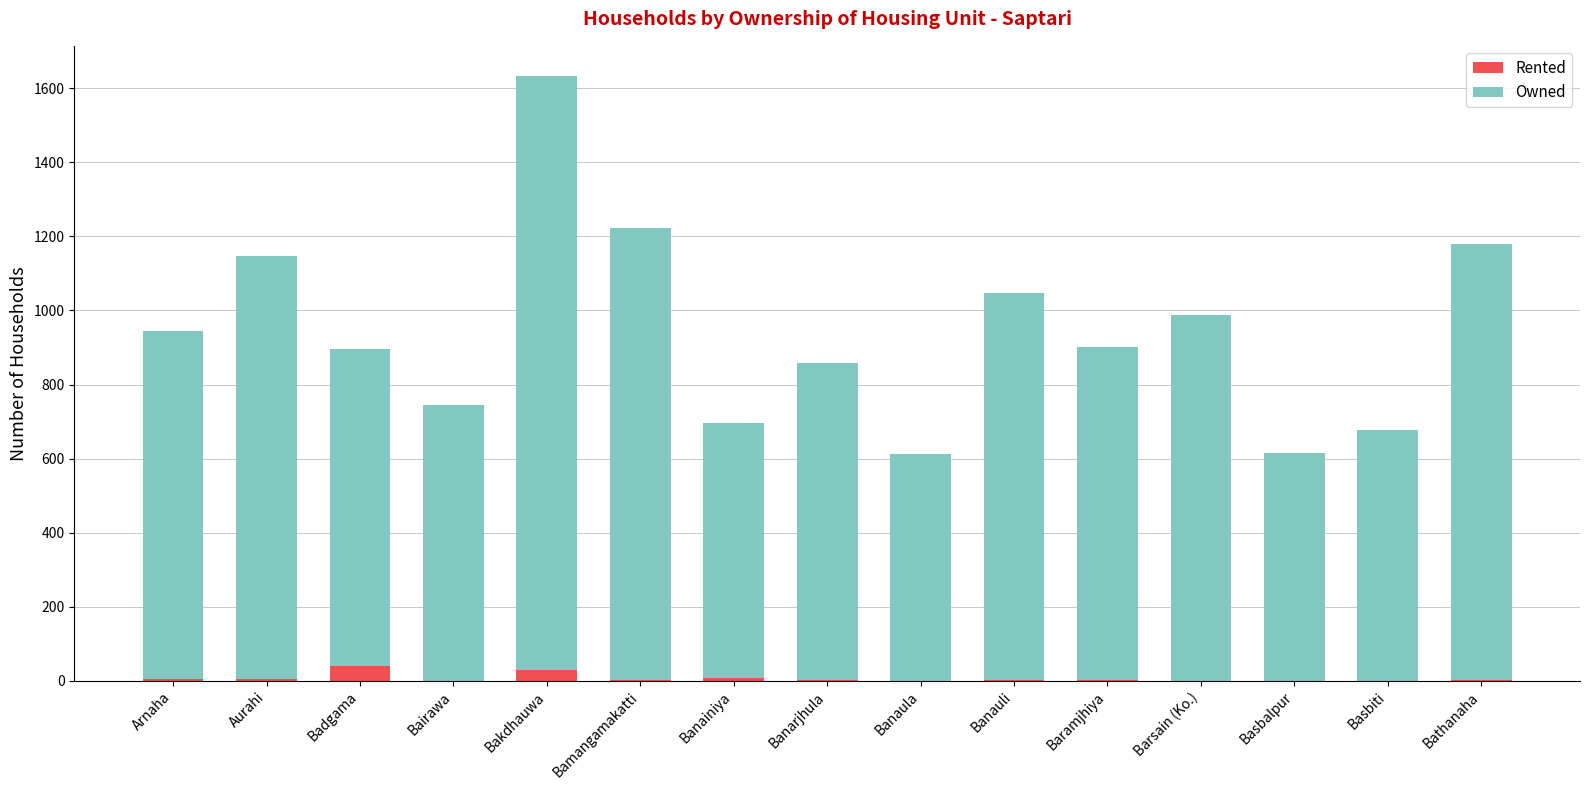

At which category is the sum across all series the highest?

Bakdhauwa